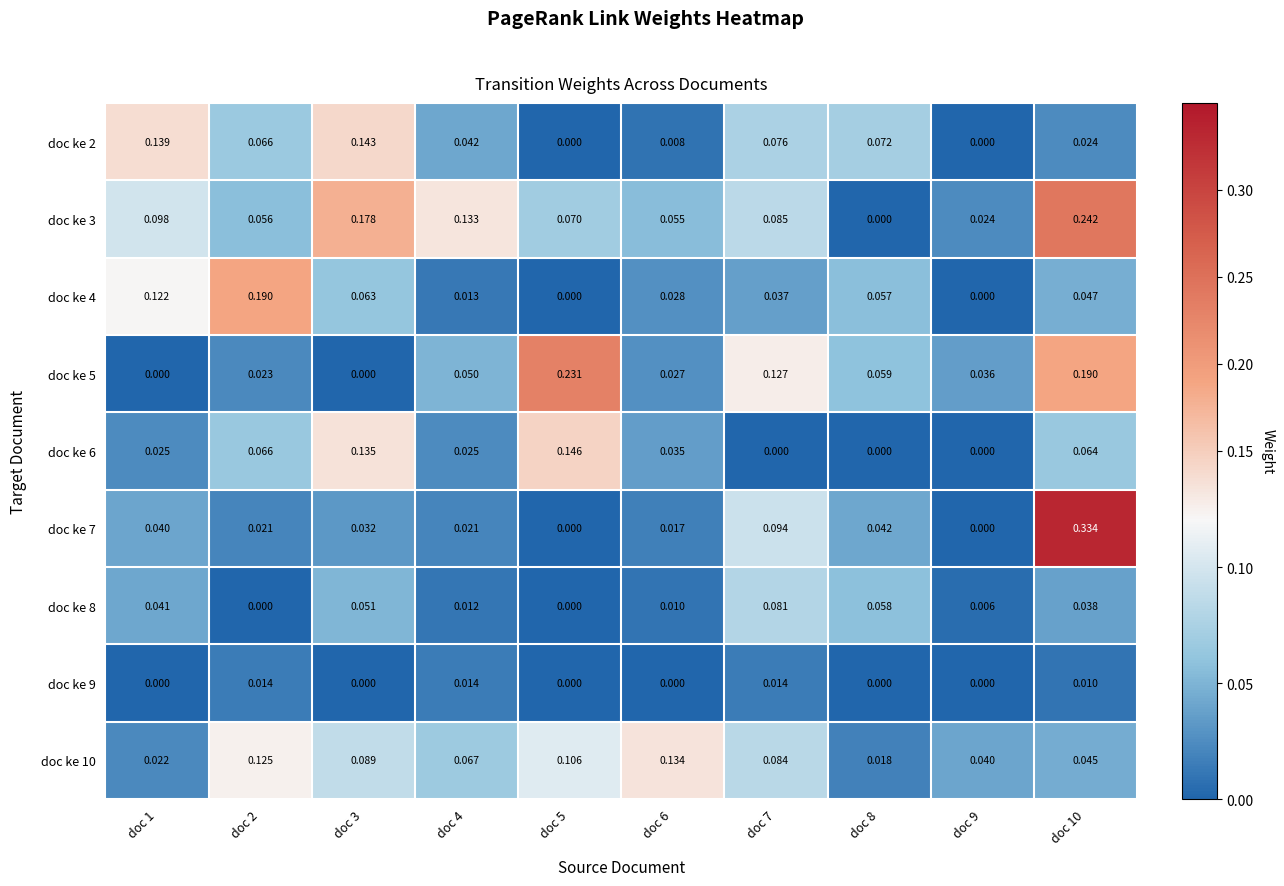

How many values in the doc ke 4 series exceed 0?

8